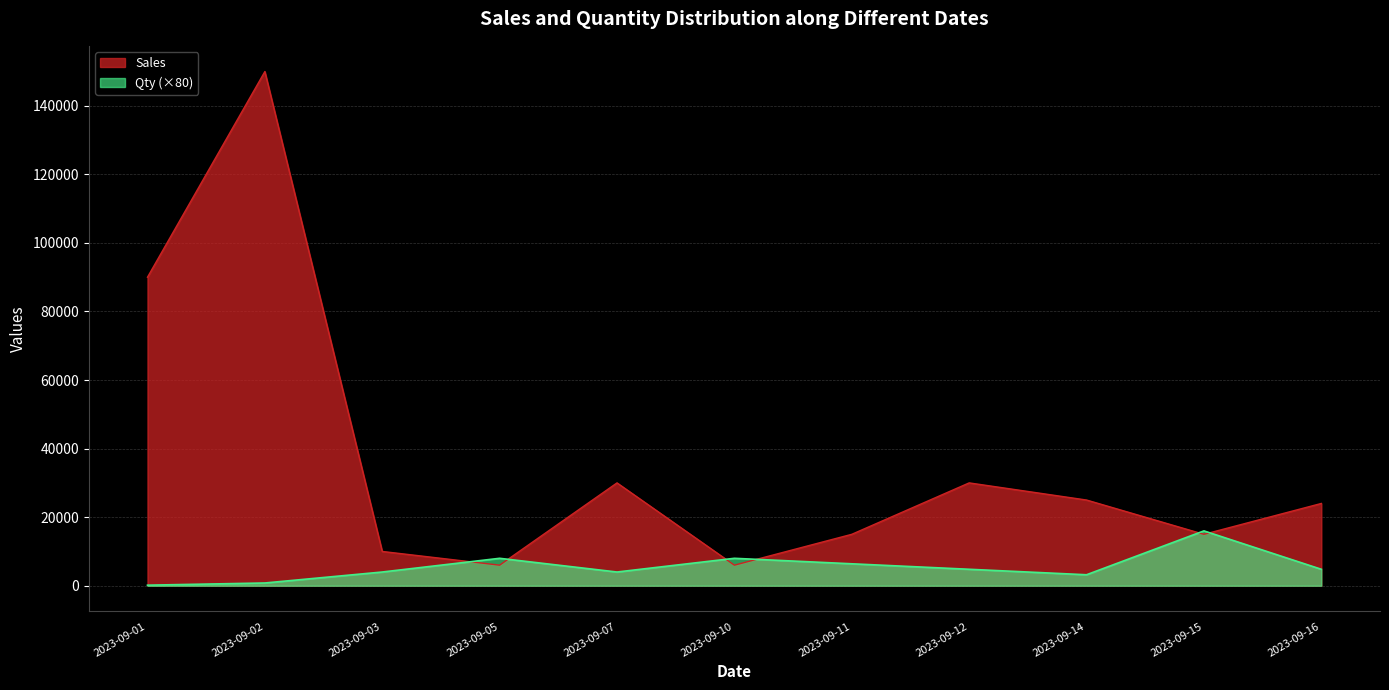

Between 2023-09-02 and 2023-09-15, which series saw the biggest shift?

Sales